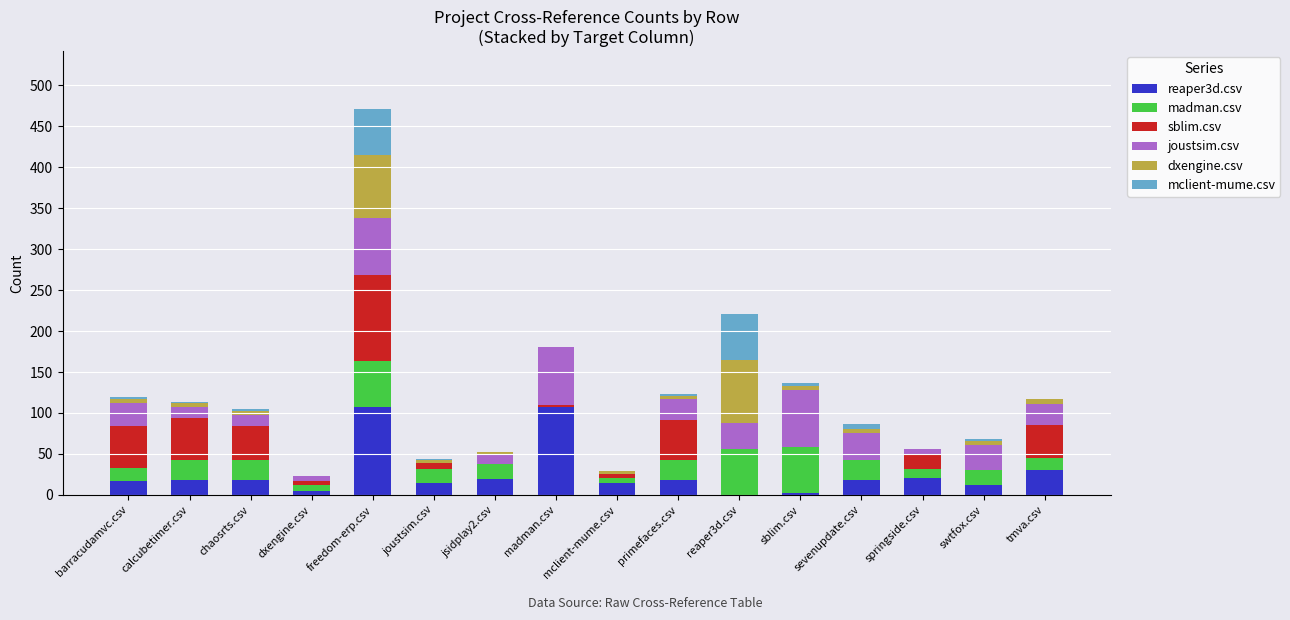

The value of reaper3d.csv at reaper3d.csv is 57. True or false?

False